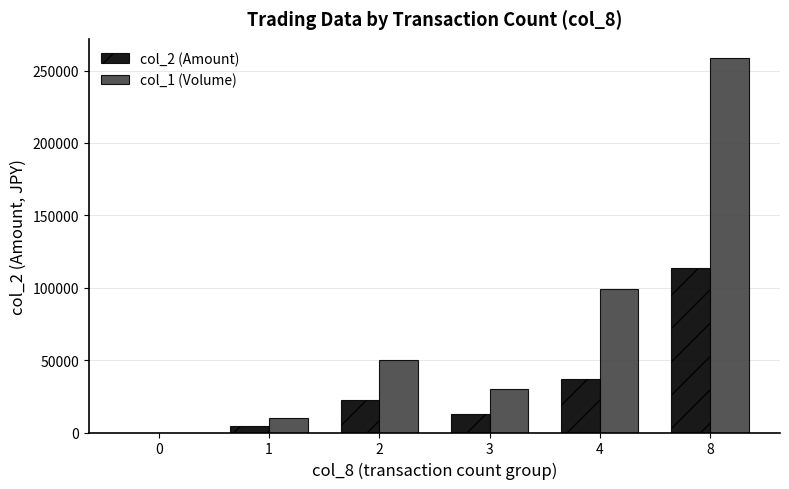

Reading right to left, what are all the values shown in this chart?

col_2 (Amount): 8=113950	4=36630	3=12800	2=22500	1=4500	0=0
col_1 (Volume): 8=259000	4=99000	3=30000	2=50000	1=10000	0=0